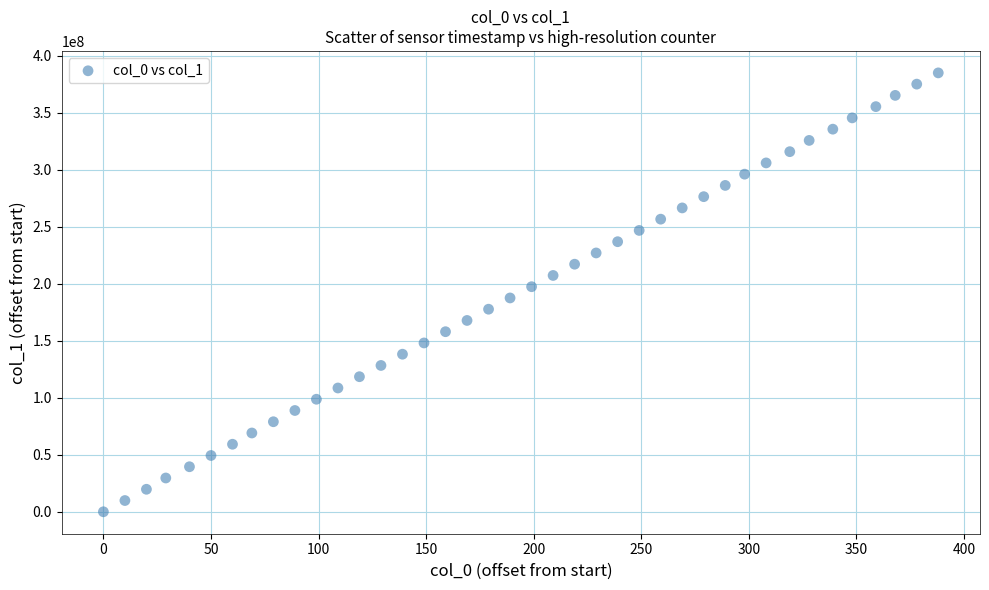

What is the range of Y values (max minus min)?

384995398